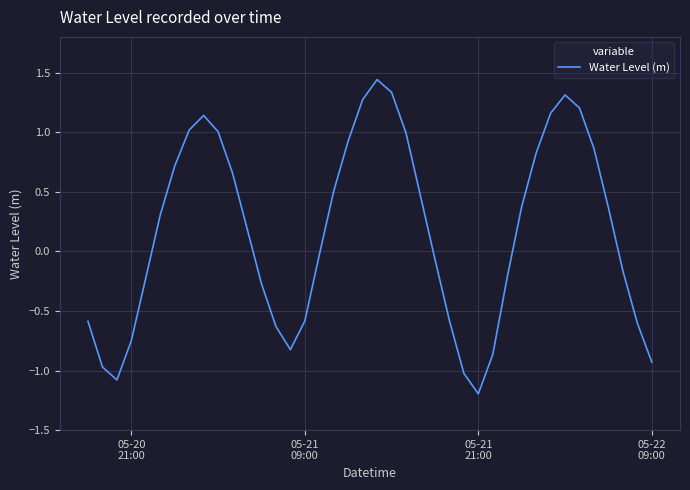

Count the number of data series in this chart.

1